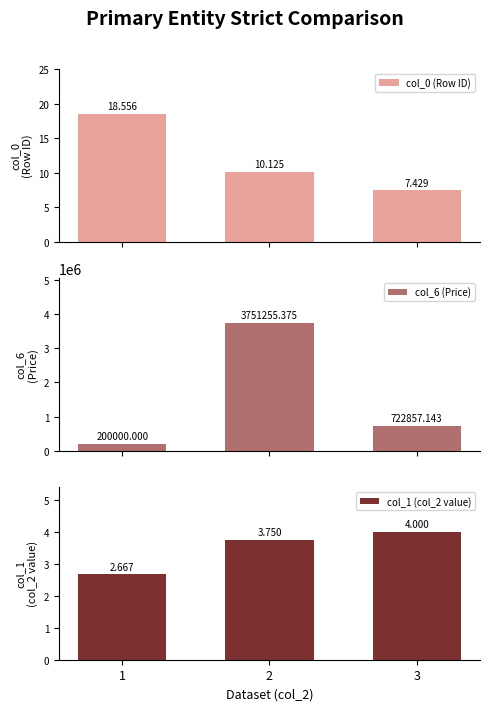

Is it true that col_6 (Price) equals 200000.0 at 1?

True